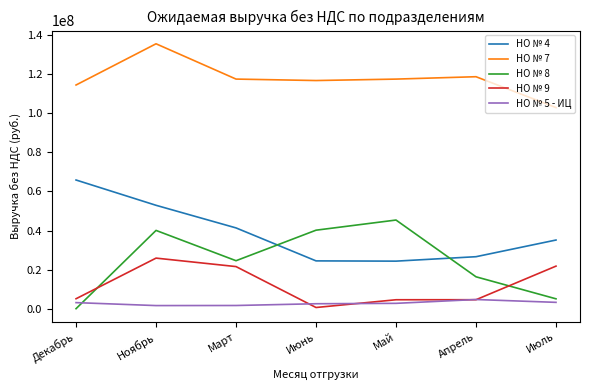

Does the chart have visible grid lines?

No